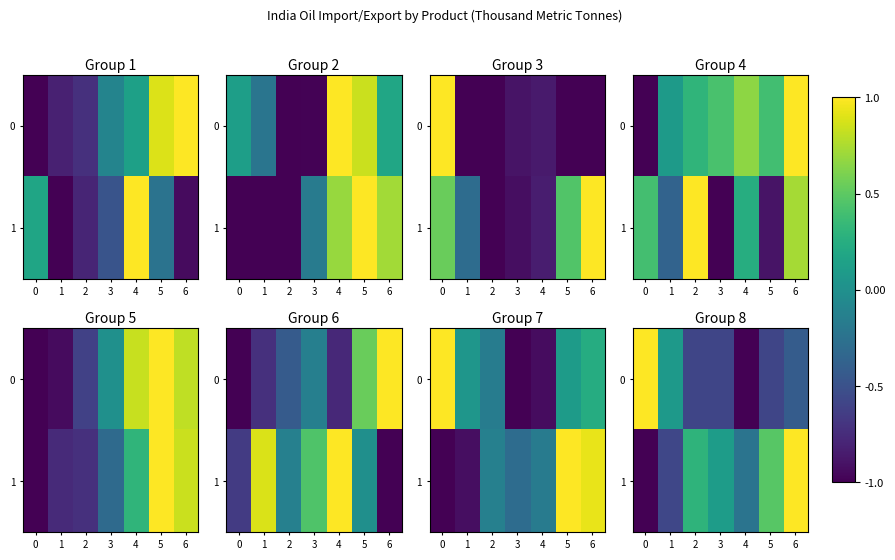

The 1 series shows -0.6 at 0. True or false?

False